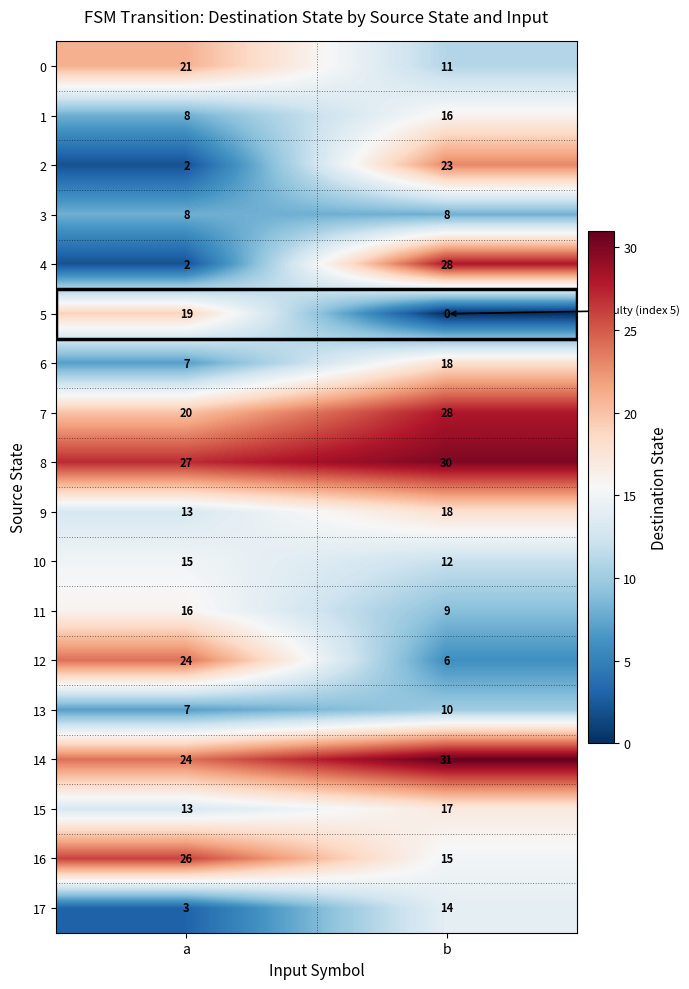

Is it true that 1 equals 5 at a?

False